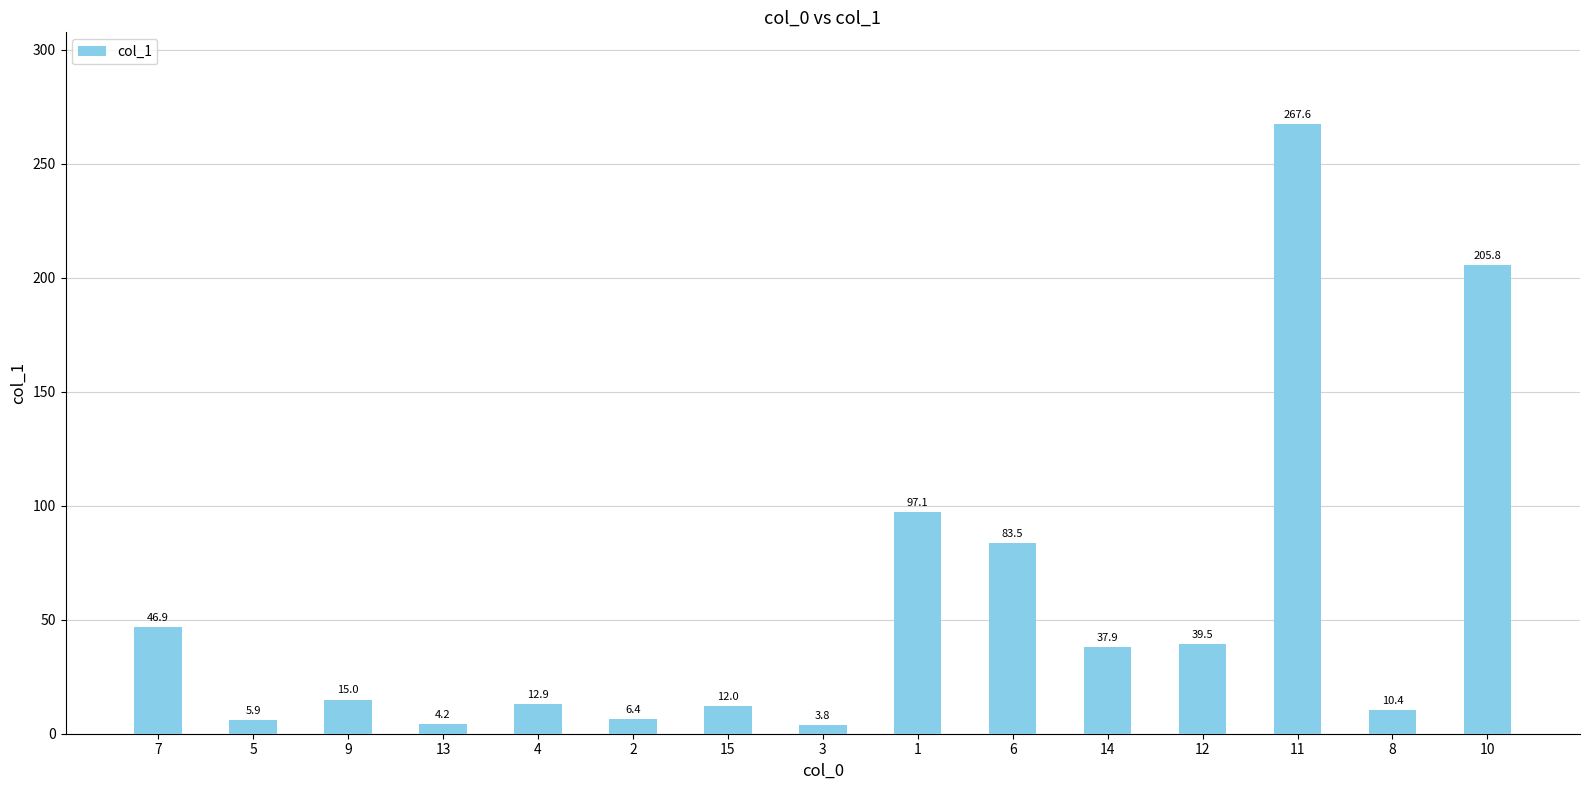

How many data points are less than 15?

7